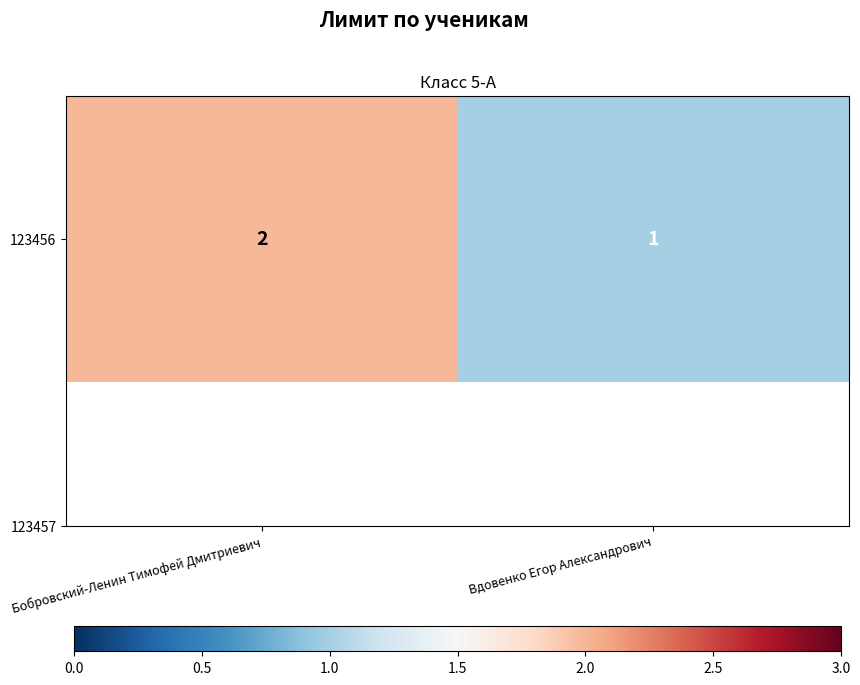

True or false: the data shows 1 at Вдовенко Егор Александрович.

True